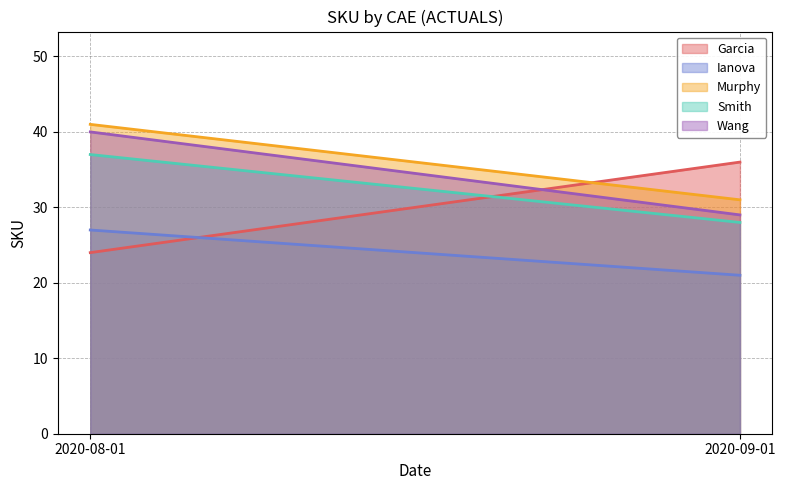

How many lines are shown in the chart?

5